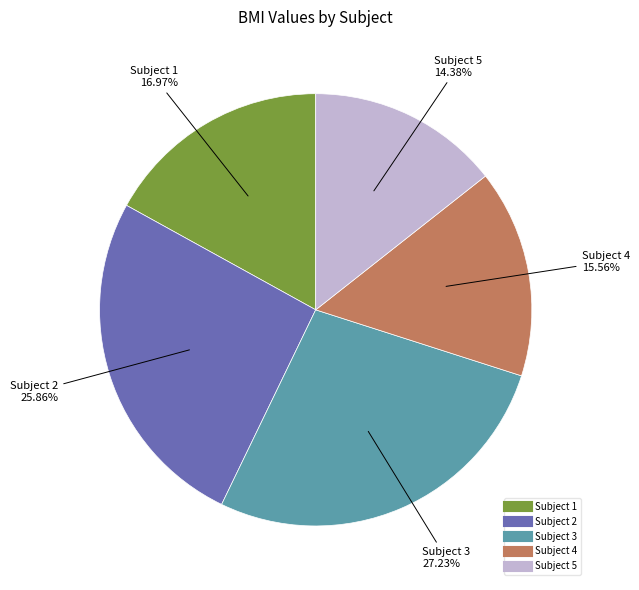

Rank the categories by value from highest to lowest.

Subject 3, Subject 2, Subject 1, Subject 4, Subject 5